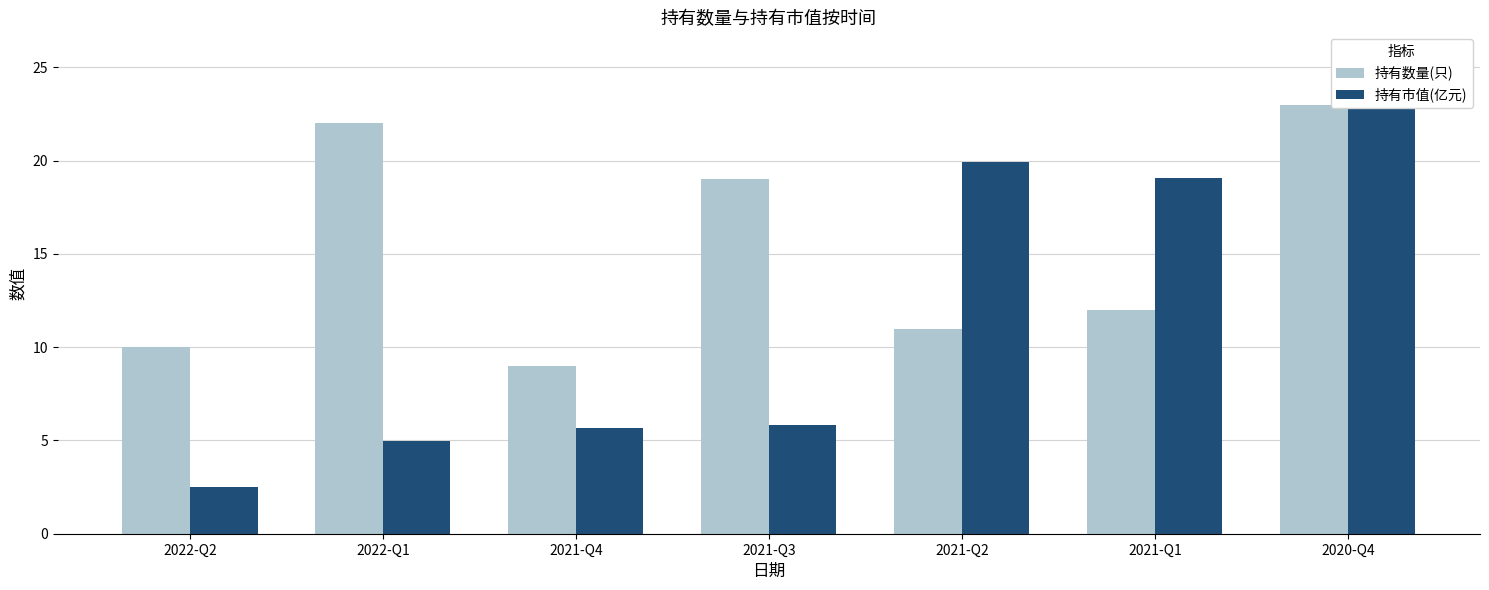

What is the difference between the second highest and minimum values in the 持有数量(只) series?

13.0